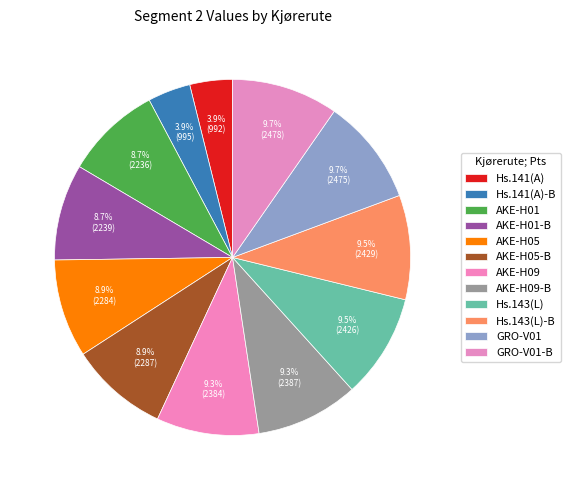

How many slices are in this pie chart?

12